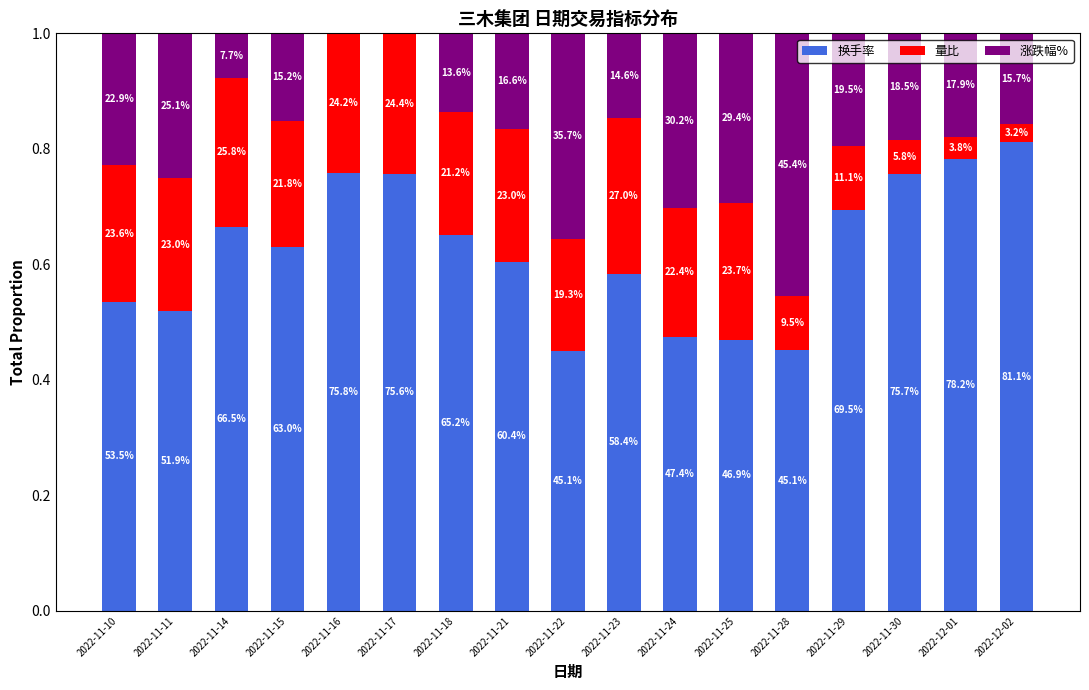

What are all the series names shown in the legend?

换手率, 量比, 涨跌幅%